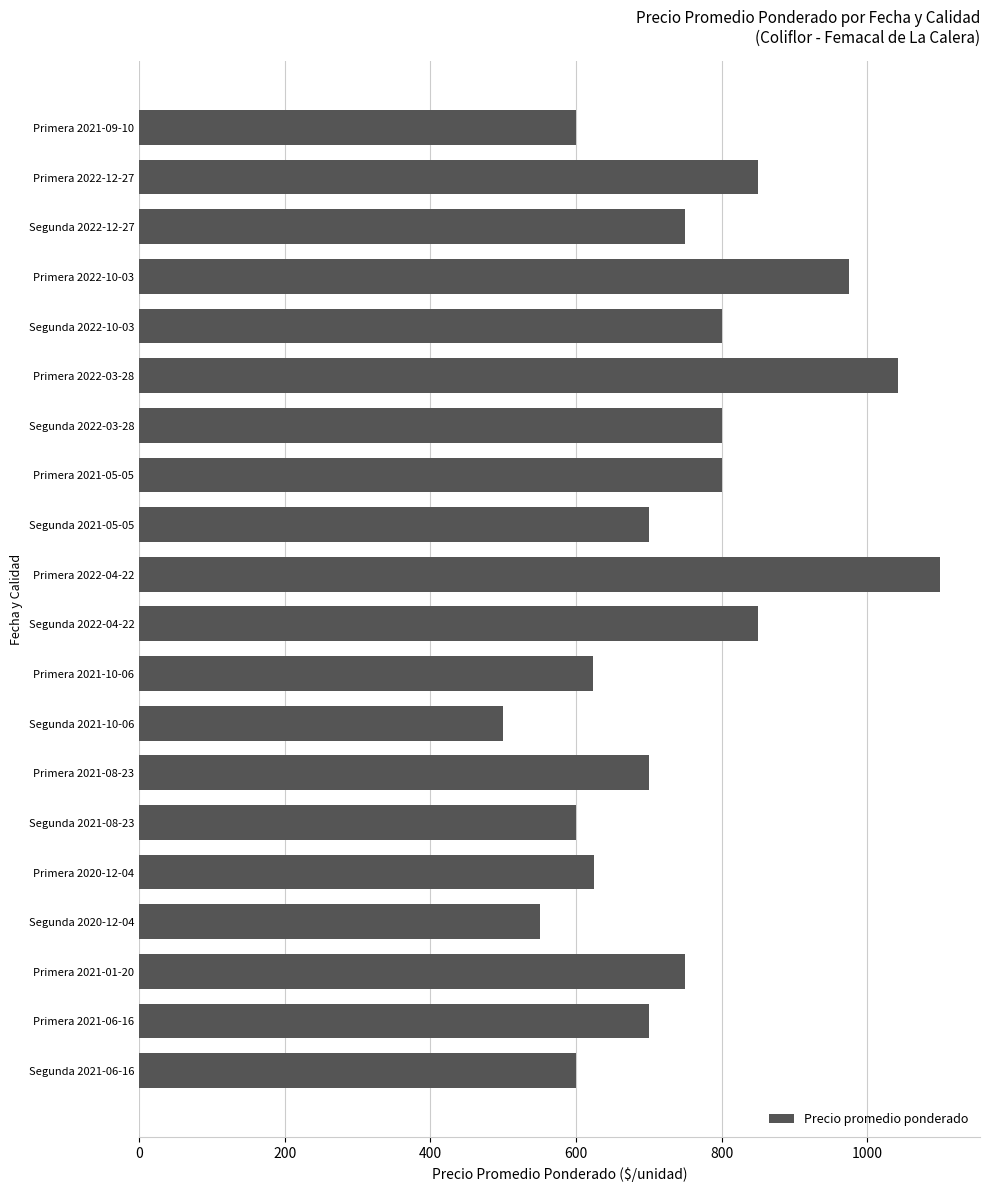

At which category does the chart reach its peak across all series?

Primera 2022-04-22